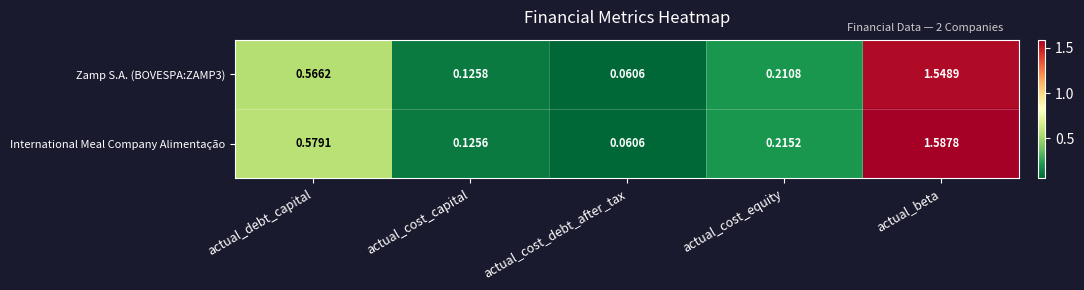

Which series has the widest spread of values?

International Meal Company Alimentação